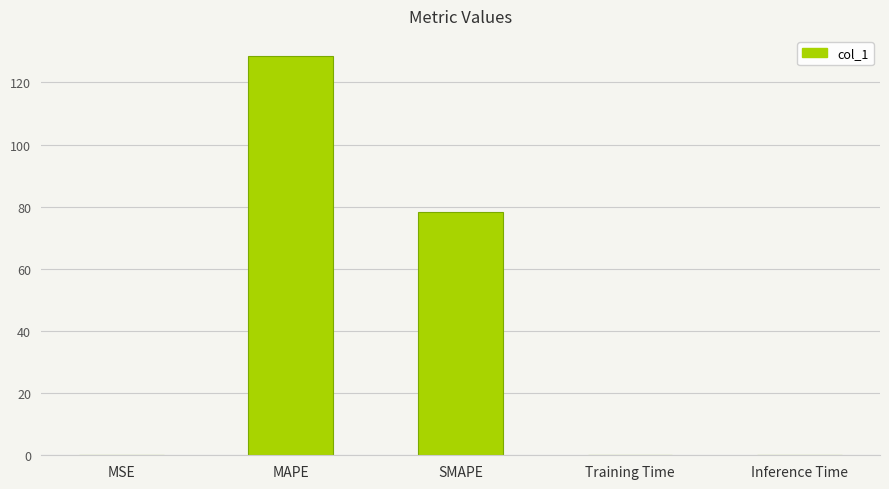

What is the average value?

41.4